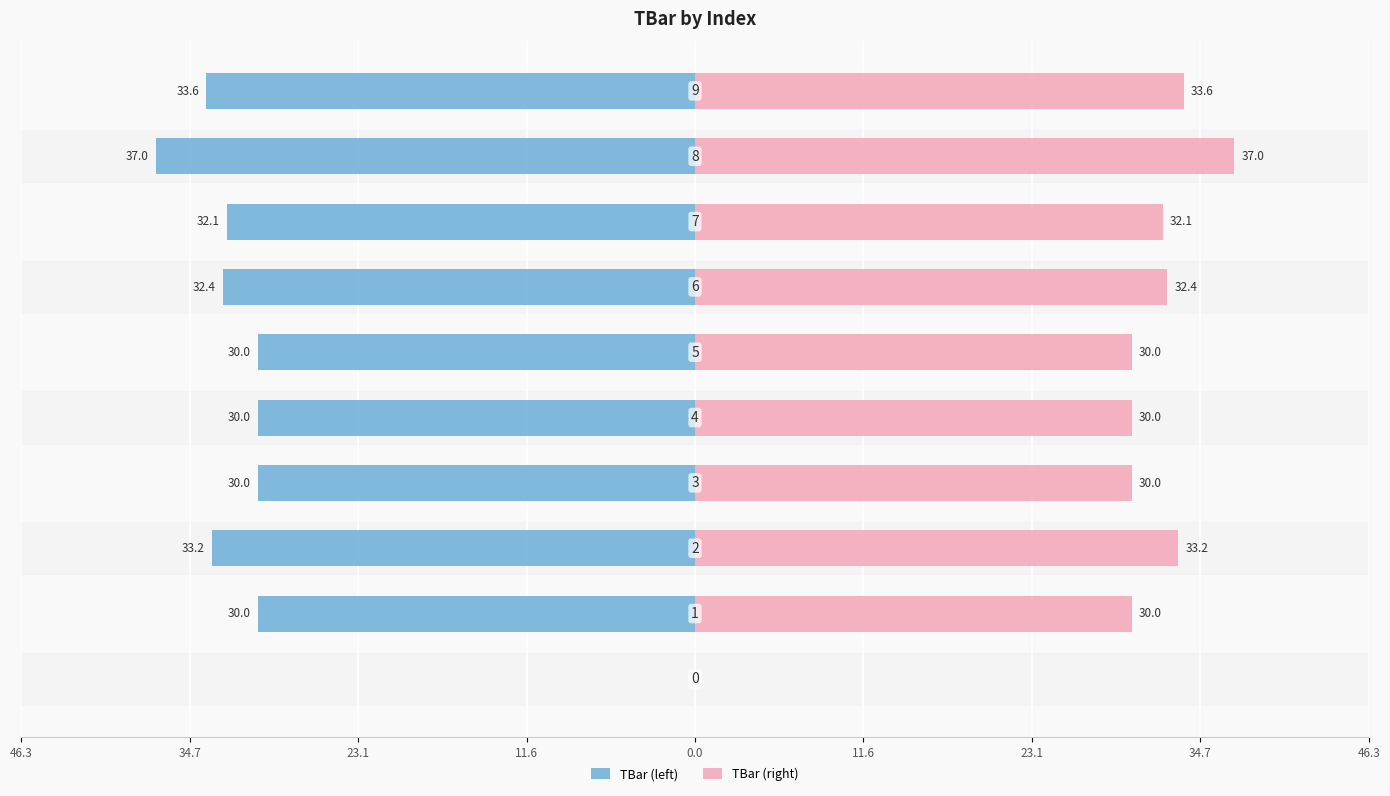

How many bars are there in each group?

2